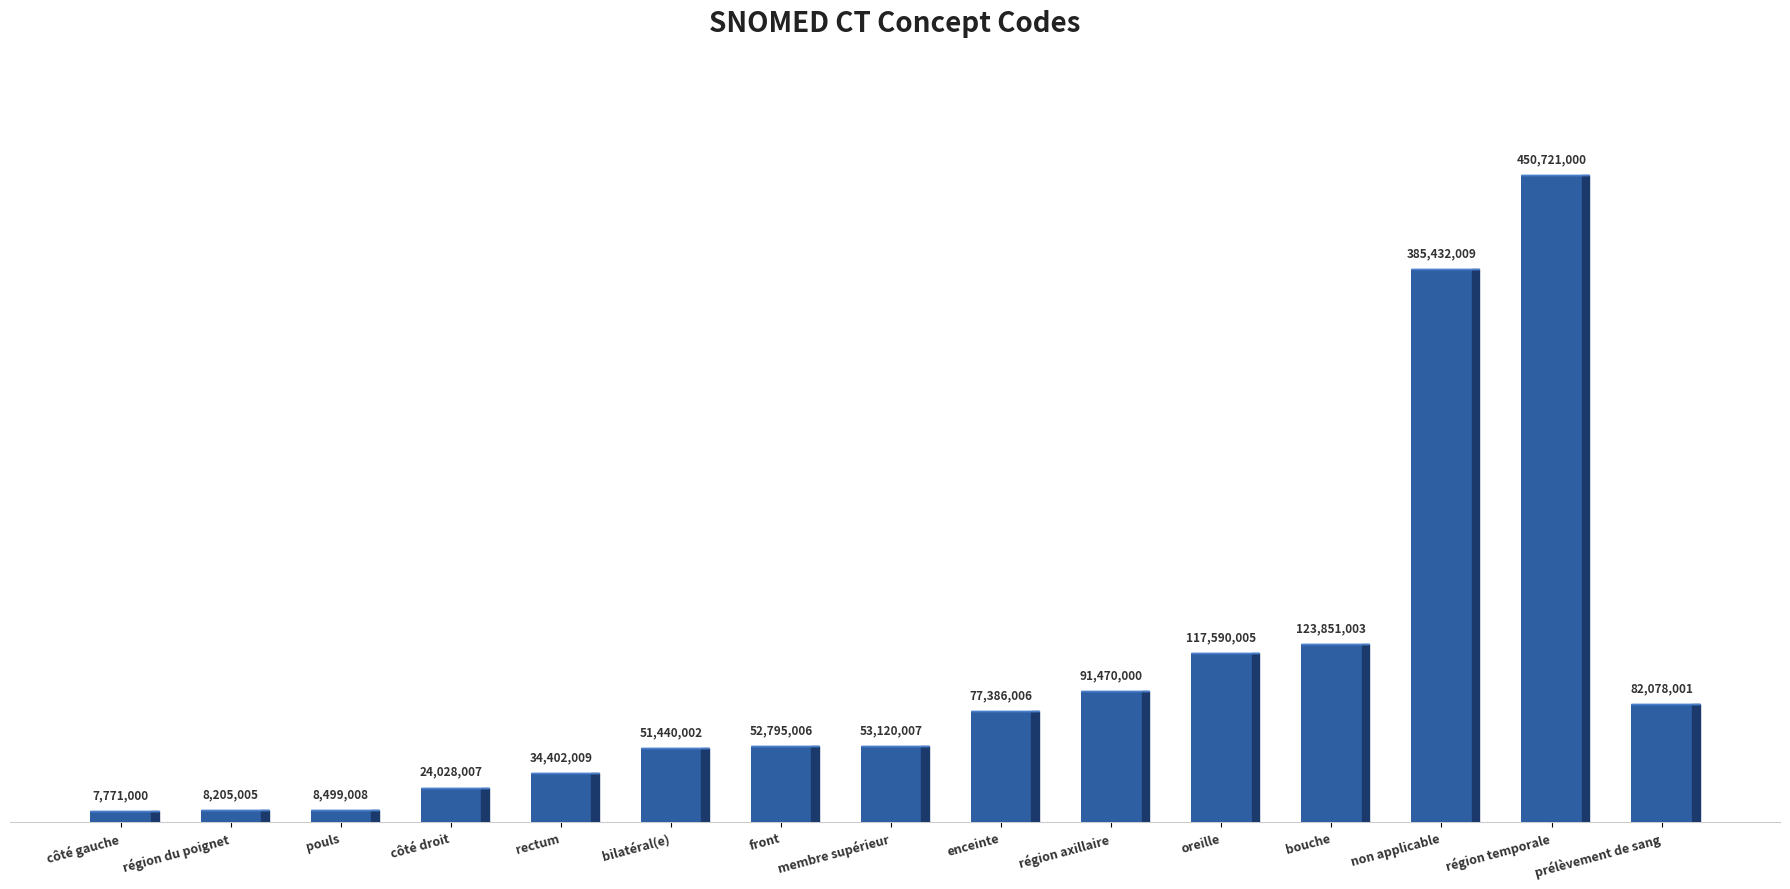

What is the sum of the values at région axillaire and pouls?

99969008